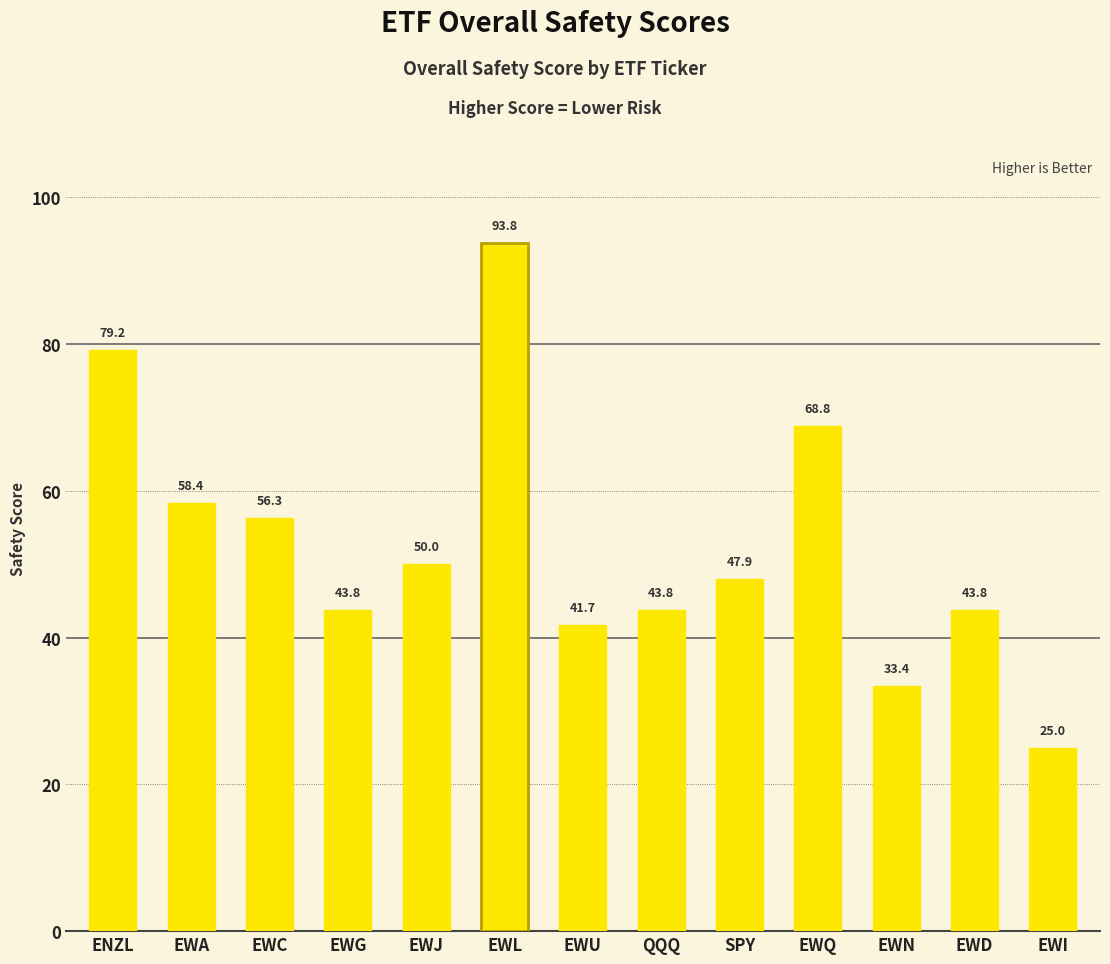

What value does the data have at EWD?

43.8